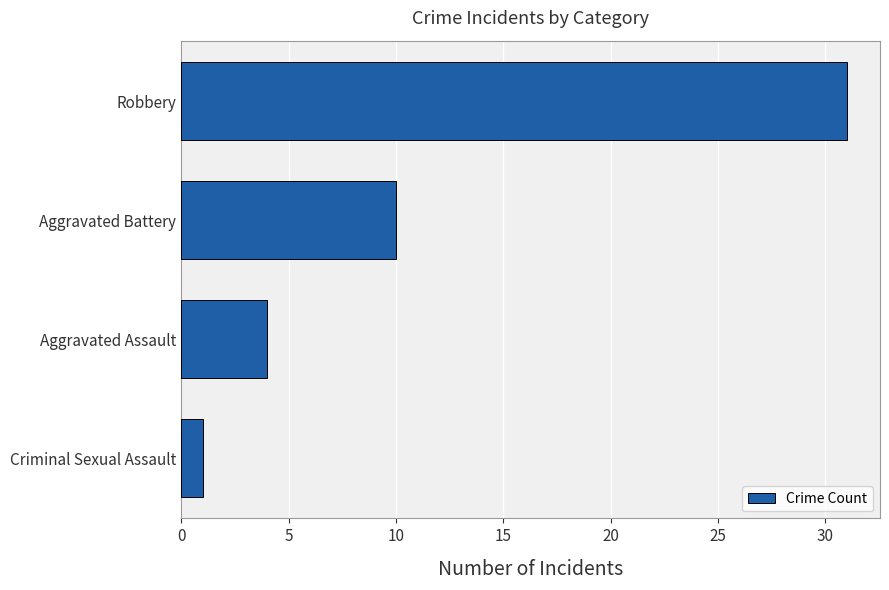

Which has a higher value, Aggravated Assault or Criminal Sexual Assault?

Aggravated Assault